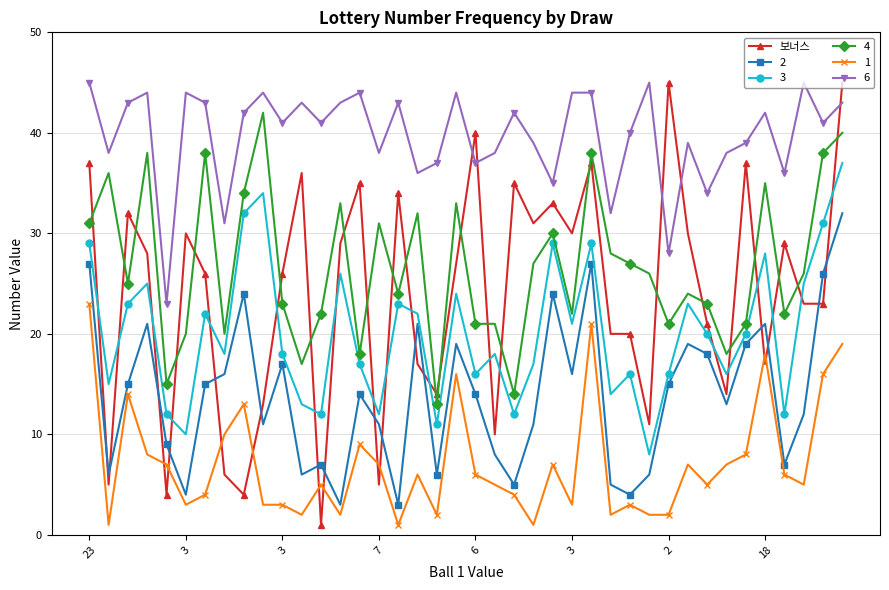

Which series has the widest spread of values?

보너스